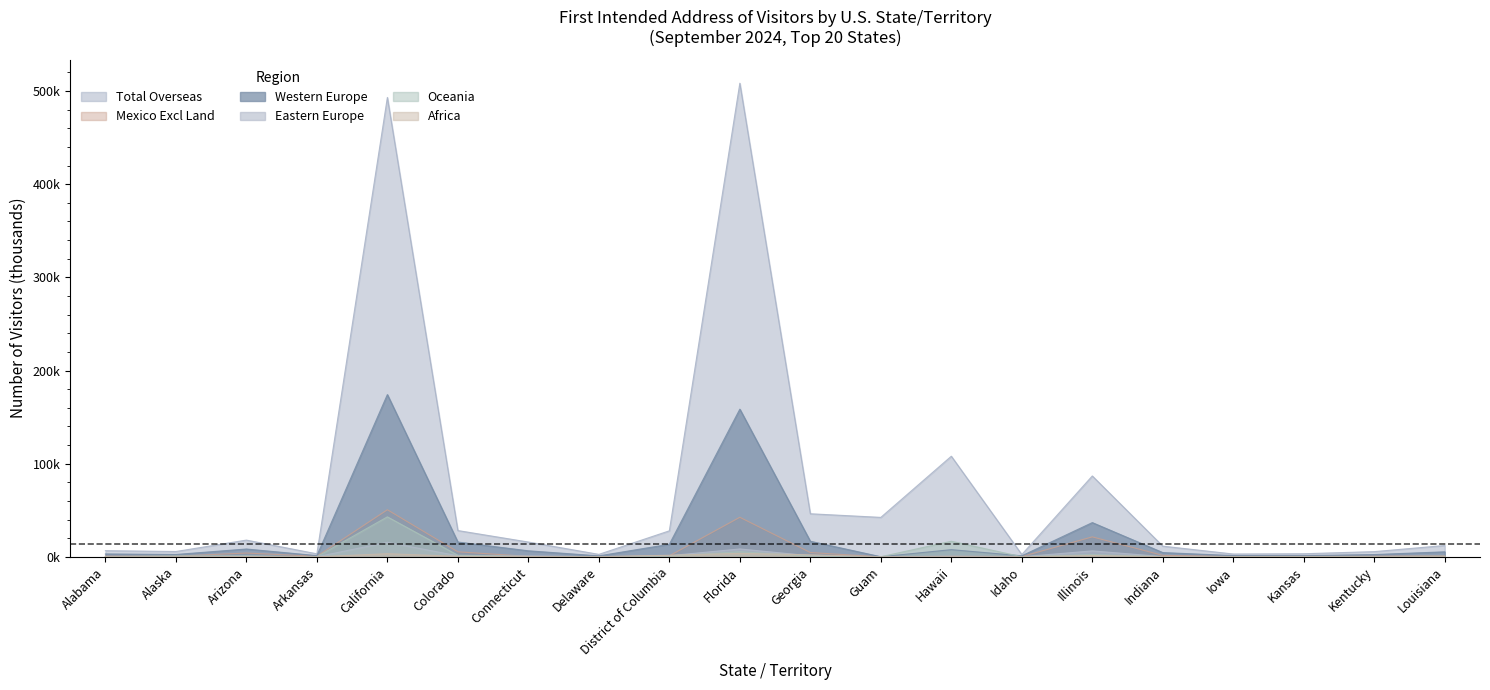

How many lines are shown in the chart?

6